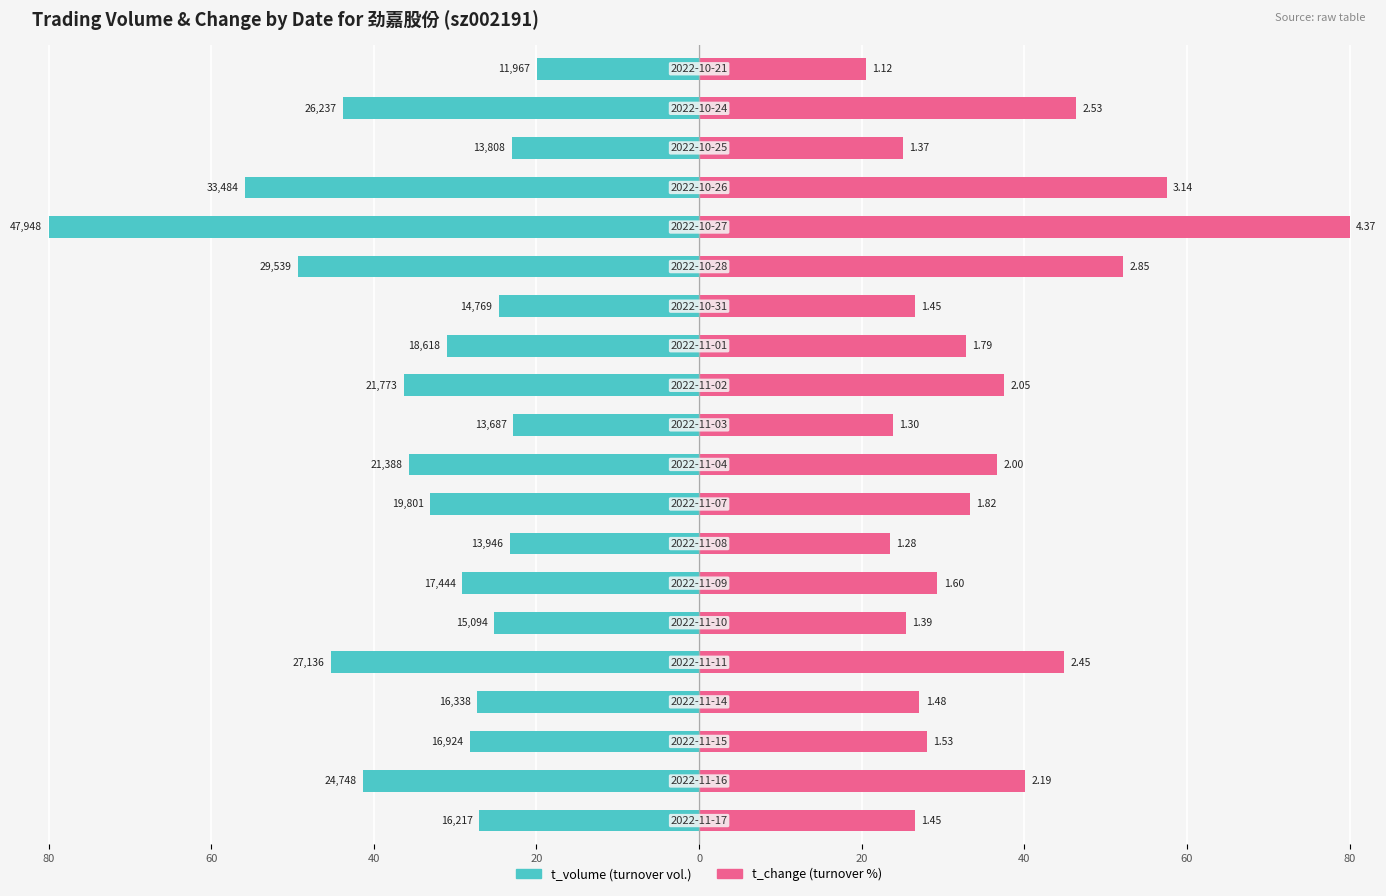

Which has a higher value, 60 or 40?

60